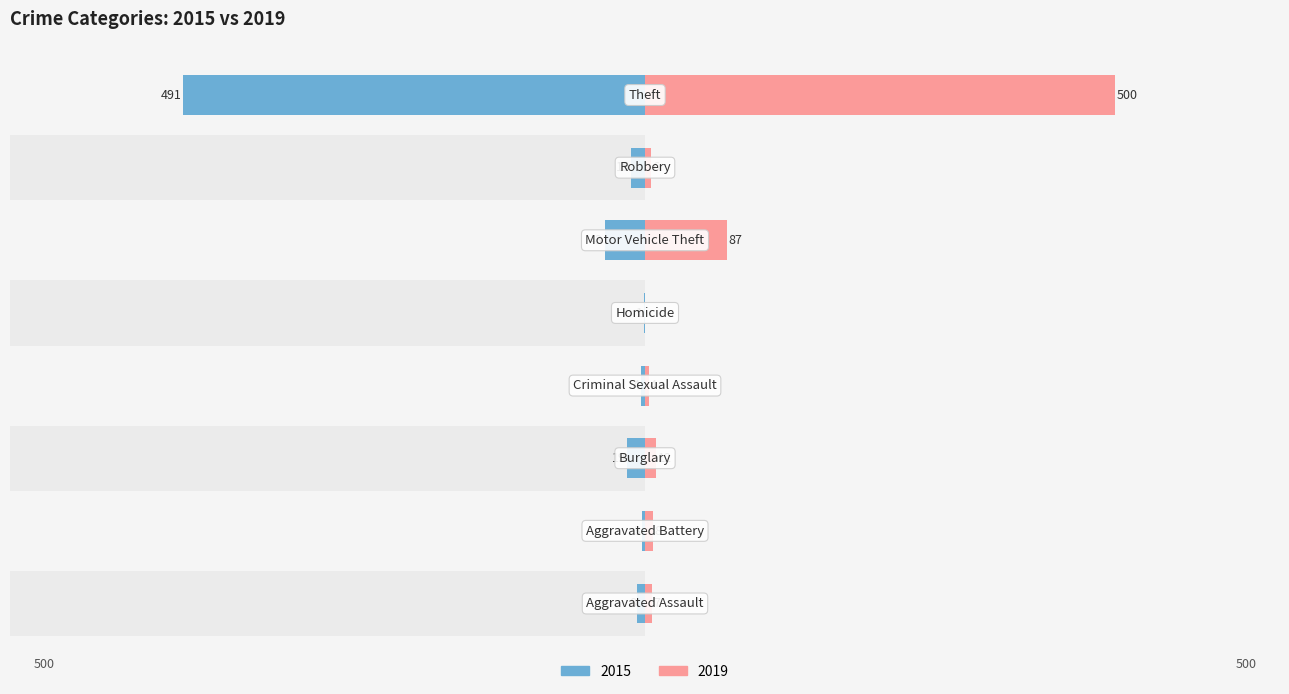

The 2019 series shows -151 at Homicide. True or false?

False